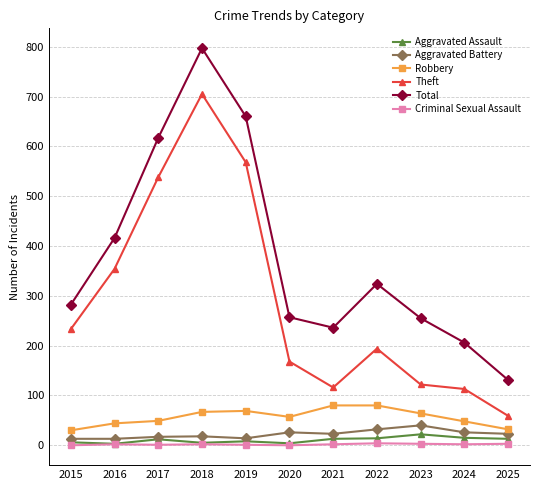

What is the difference between the second highest and second lowest values in the Criminal Sexual Assault series?

3